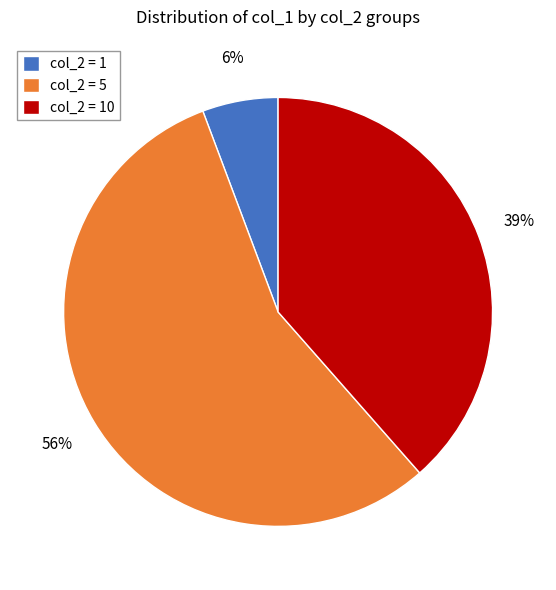

Is it true that col_2 = 10 is 39% of the pie?

True